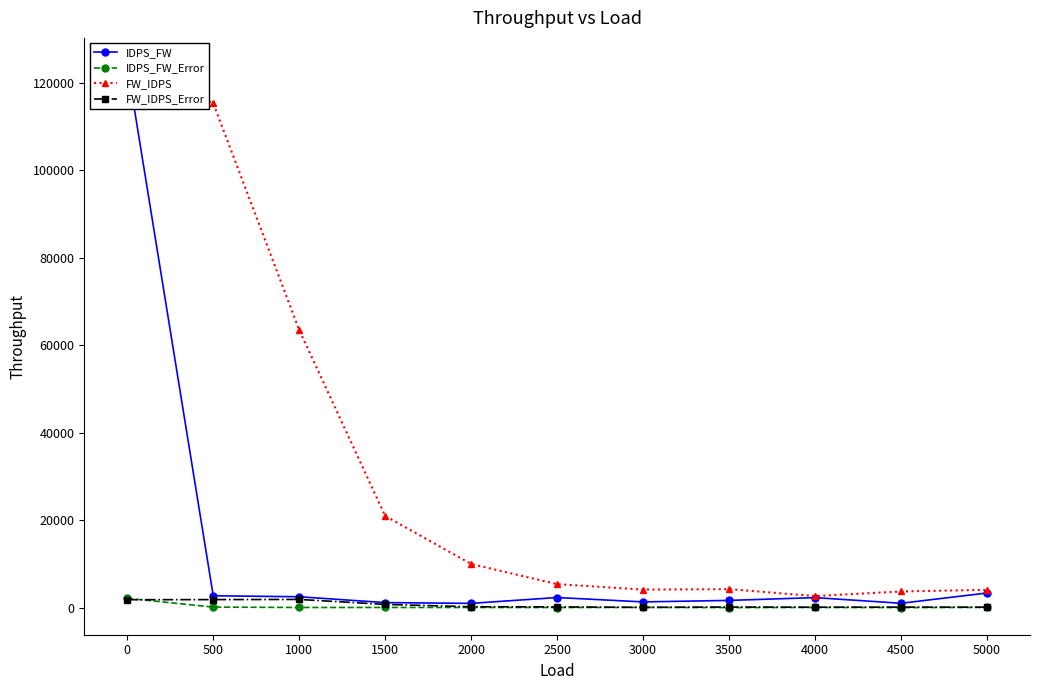

How many lines are shown in the chart?

4